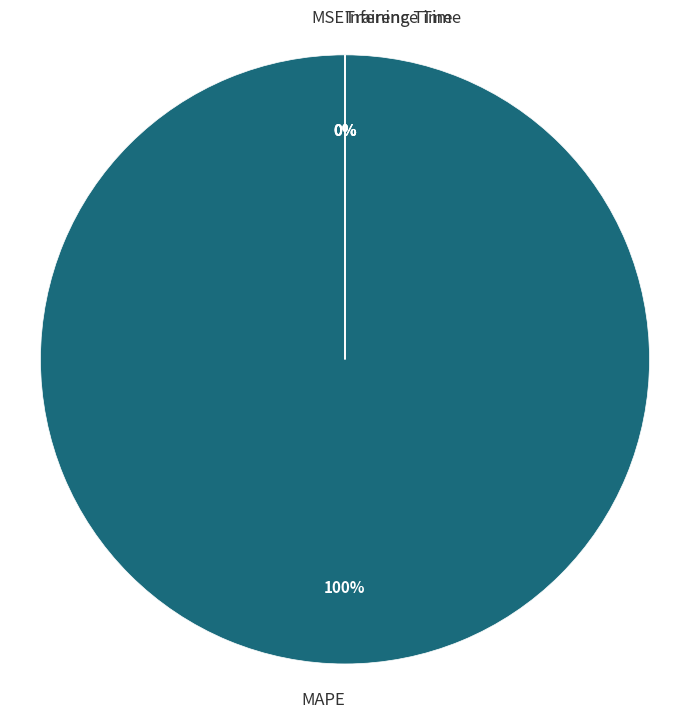

Which category has the biggest portion of the pie?

MAPE